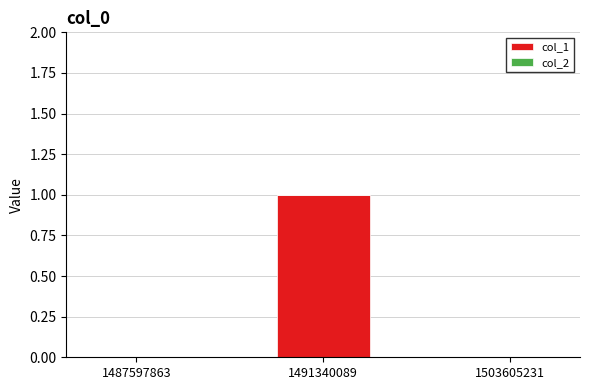

True or false: the data shows 0 at 1503605231.

True